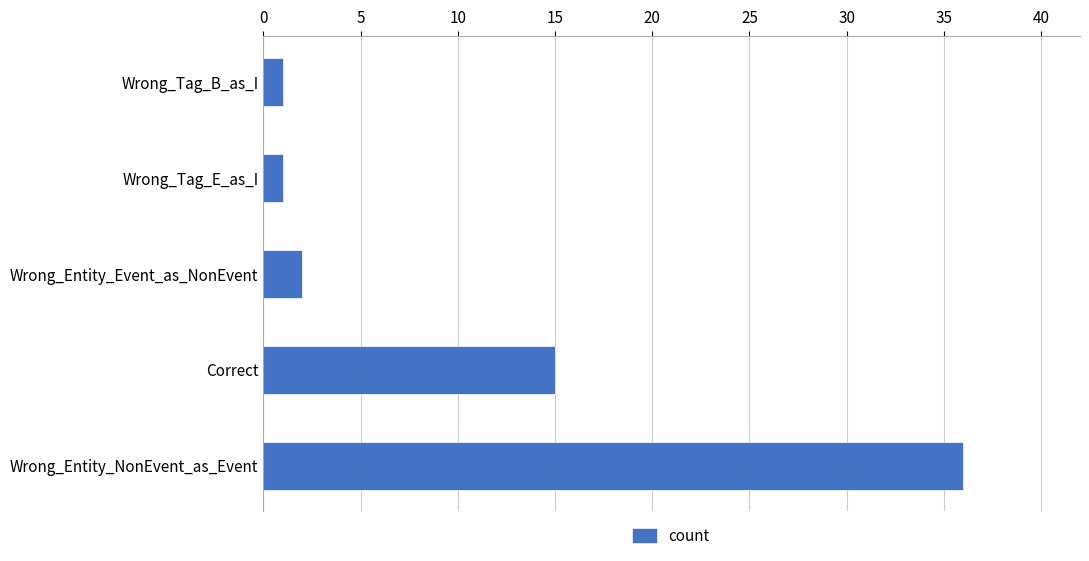

What is the difference between the second highest and second lowest values?

14